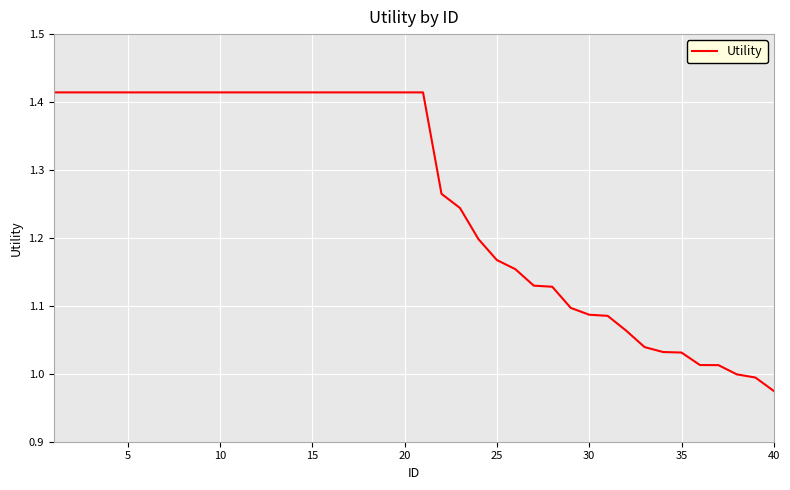

Does the chart have visible grid lines?

Yes